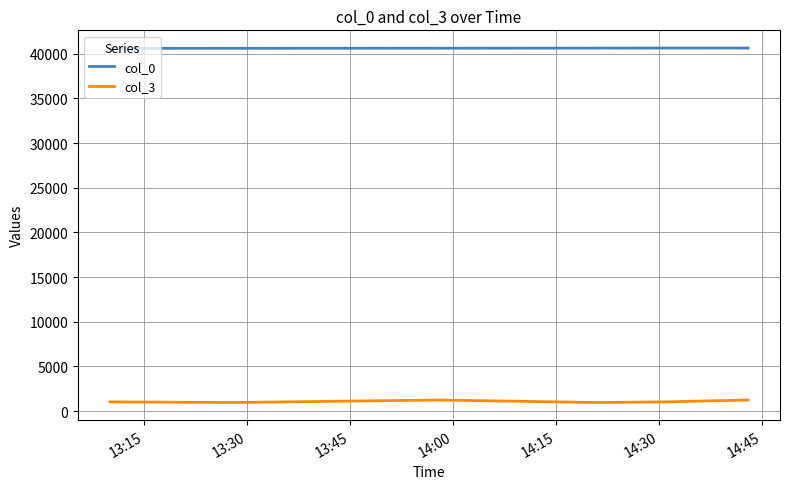

What are all the series names shown in the legend?

col_0, col_3